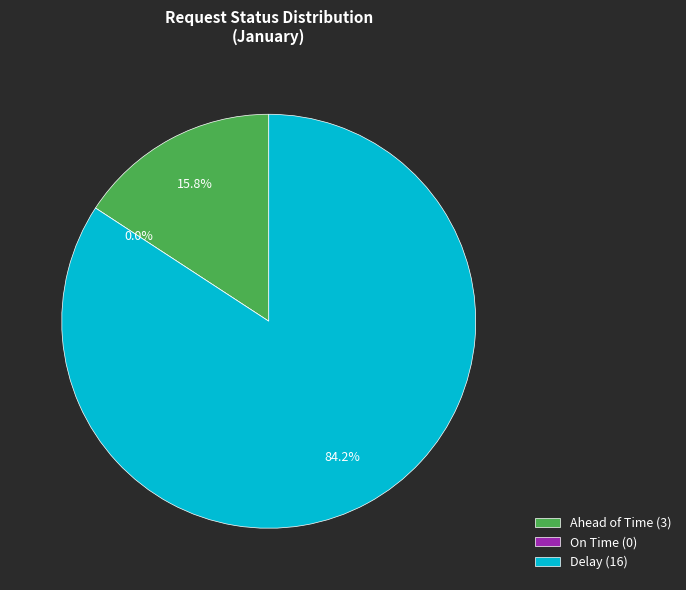

What percentage is the Delay slice, to the nearest percent?

84%